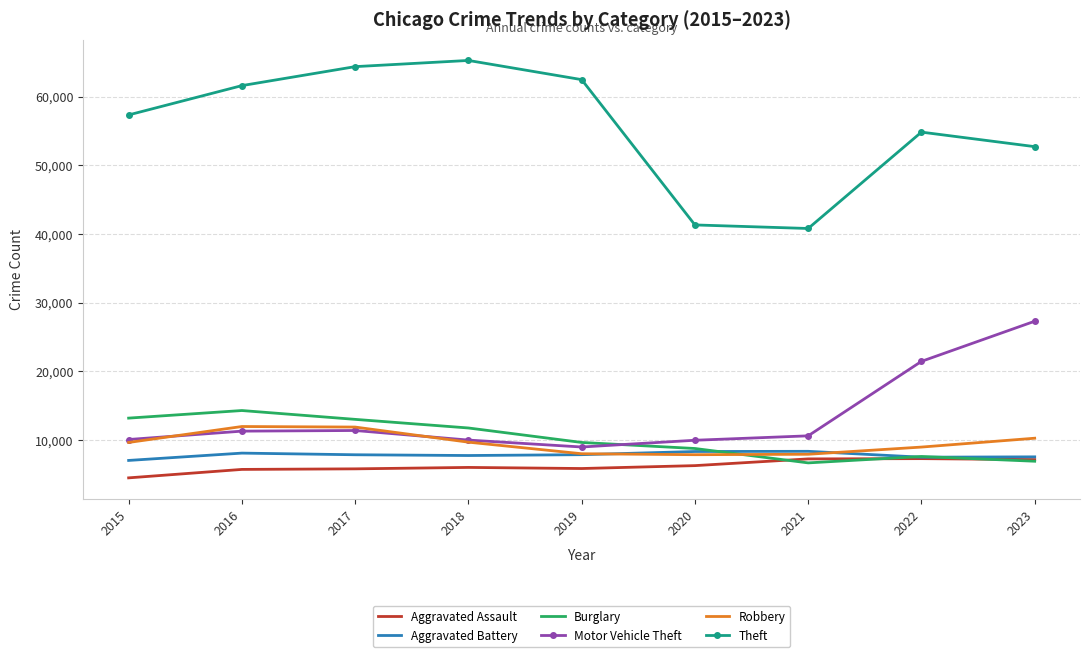

Which series has the largest total across all categories?

Theft